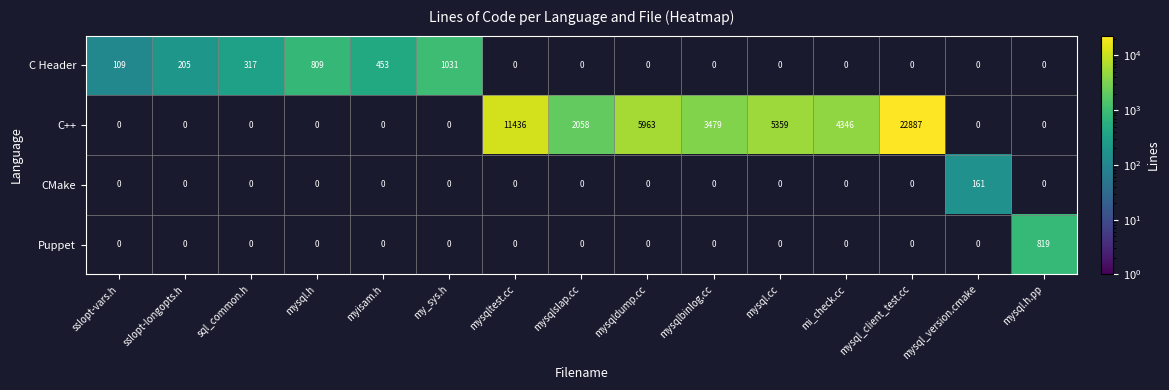

The value of C++ at mysqlbinlog.cc is 3479. True or false?

True